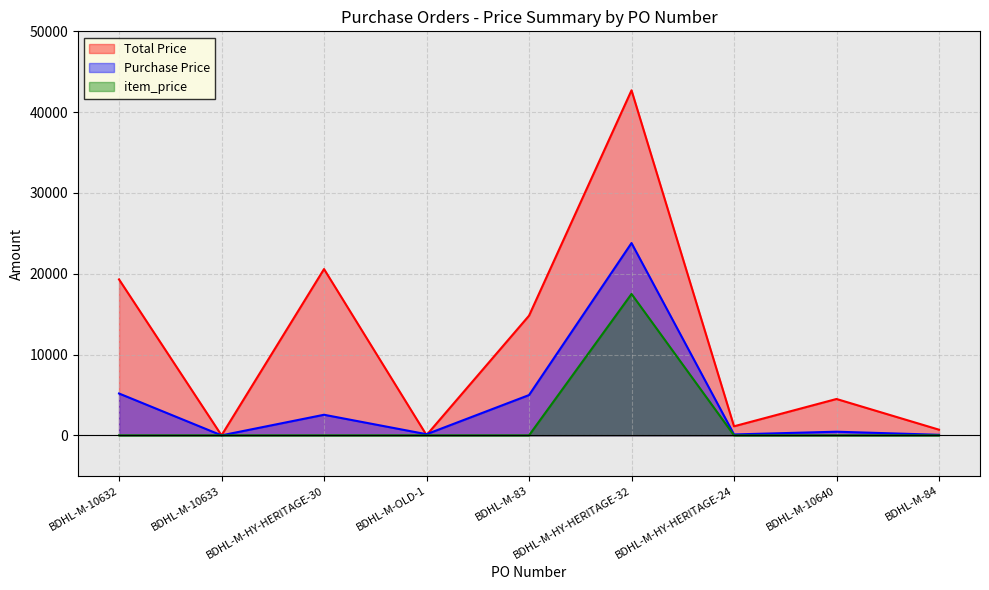

What is the total value across all series at BDHL-M-10632?

24480.0